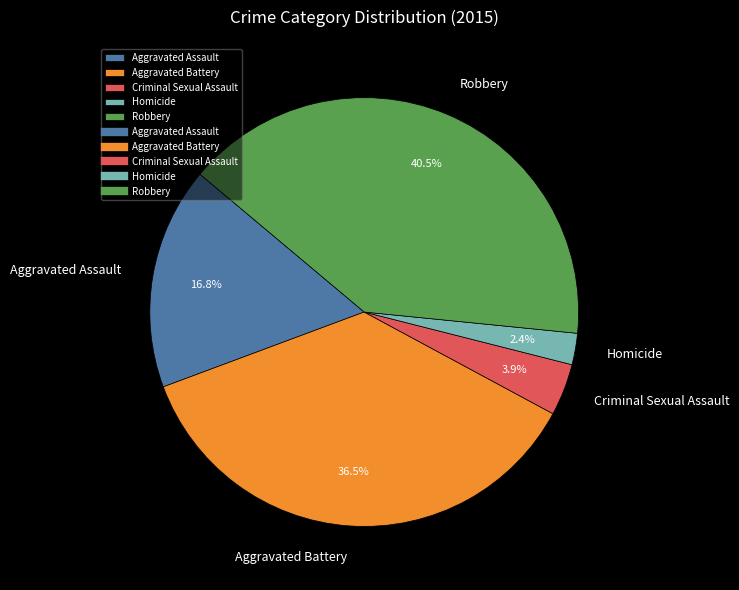

What portion of the pie excludes Criminal Sexual Assault?

96.1%